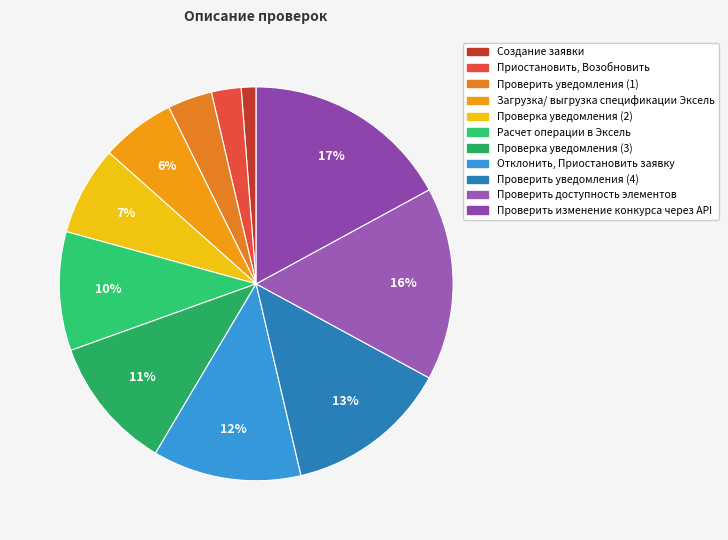

What is the largest slice in the pie chart?

Проверить изменение конкурса через API